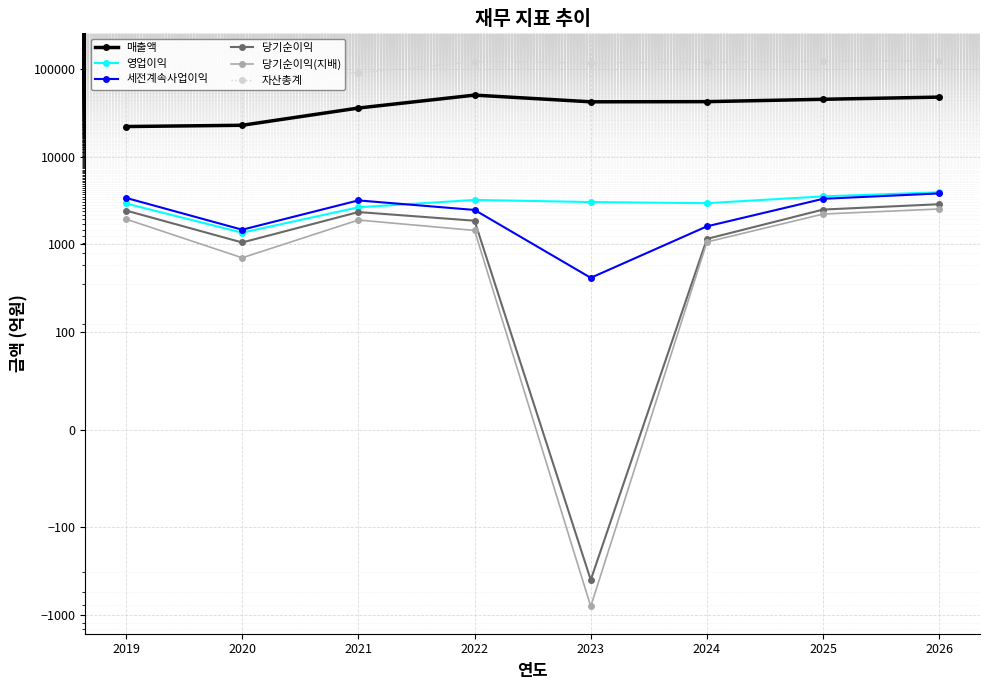

What are all the series names shown in the legend?

매출액, 영업이익, 세전계속사업이익, 당기순이익, 당기순이익(지배), 자산총계